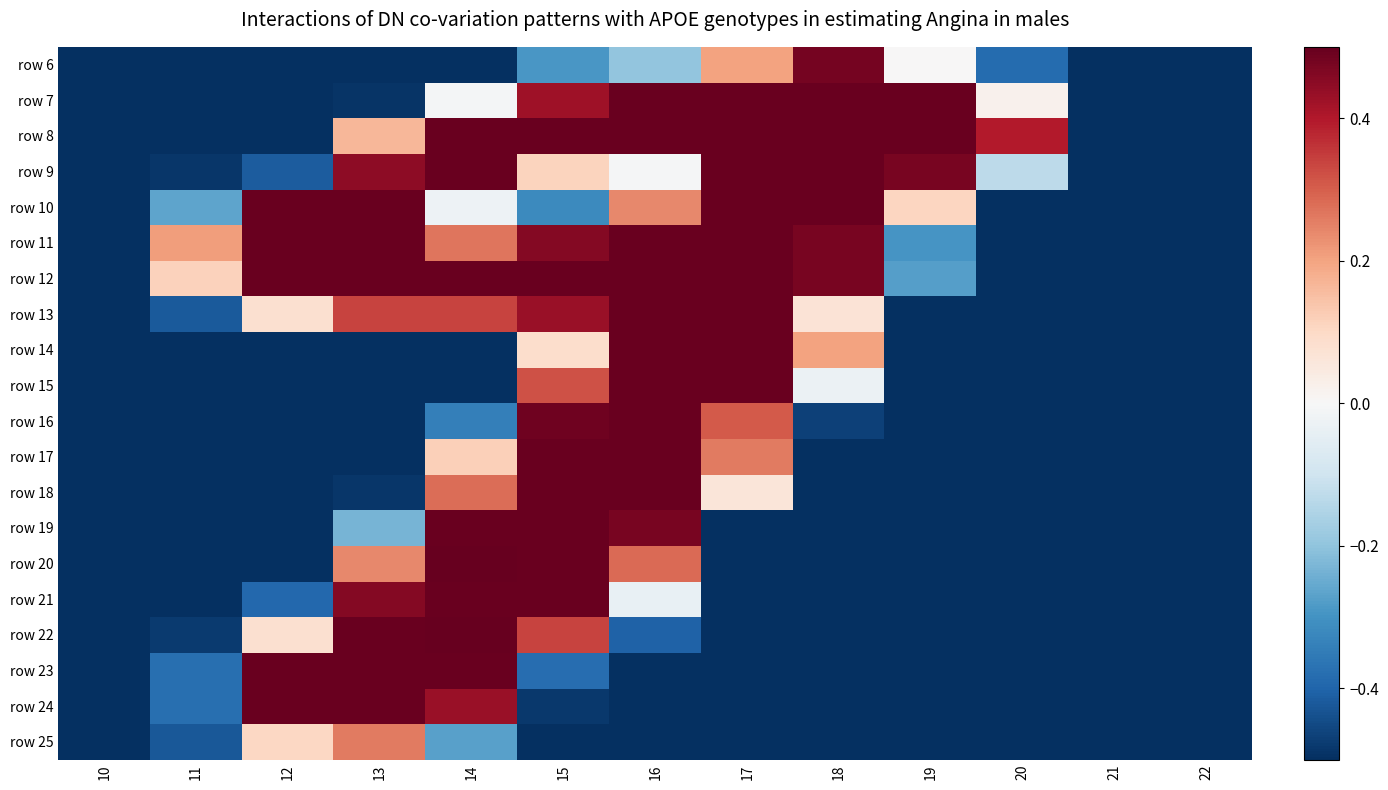

Rank the series by their maximum value, from lowest to highest.

row 25, row 6, row 7, row 8, row 9, row 10, row 11, row 12, row 13, row 14, row 15, row 16, row 17, row 18, row 19, row 21, row 23, row 24, row 20, row 22